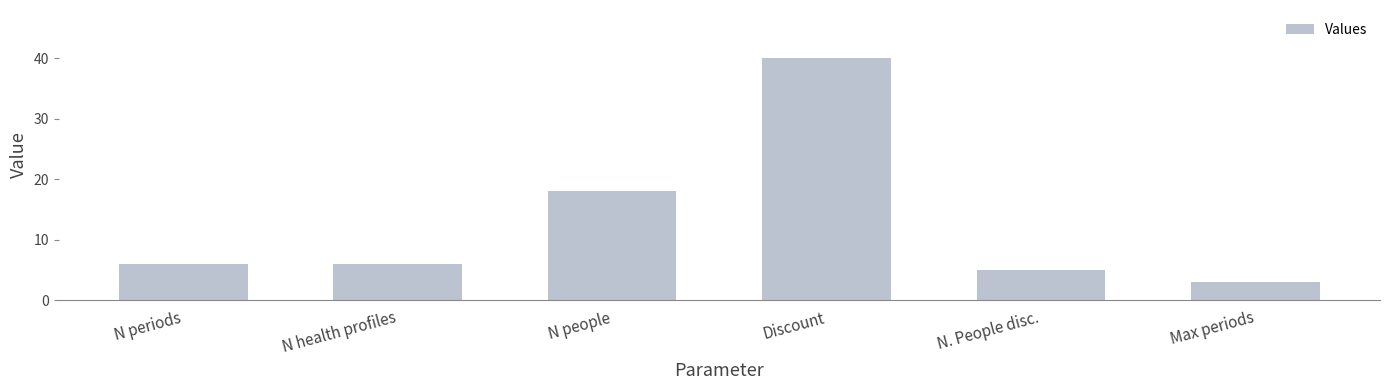

How many bars are there in total?

6